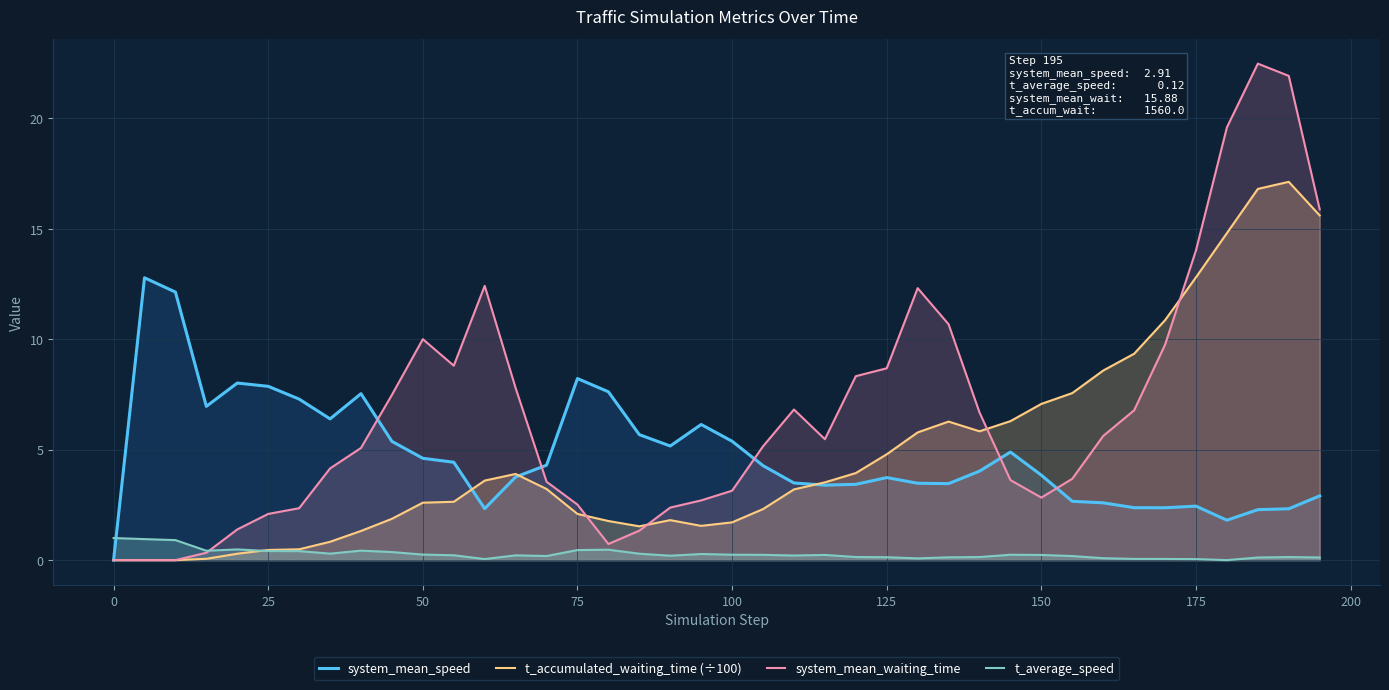

How many lines are shown in the chart?

4